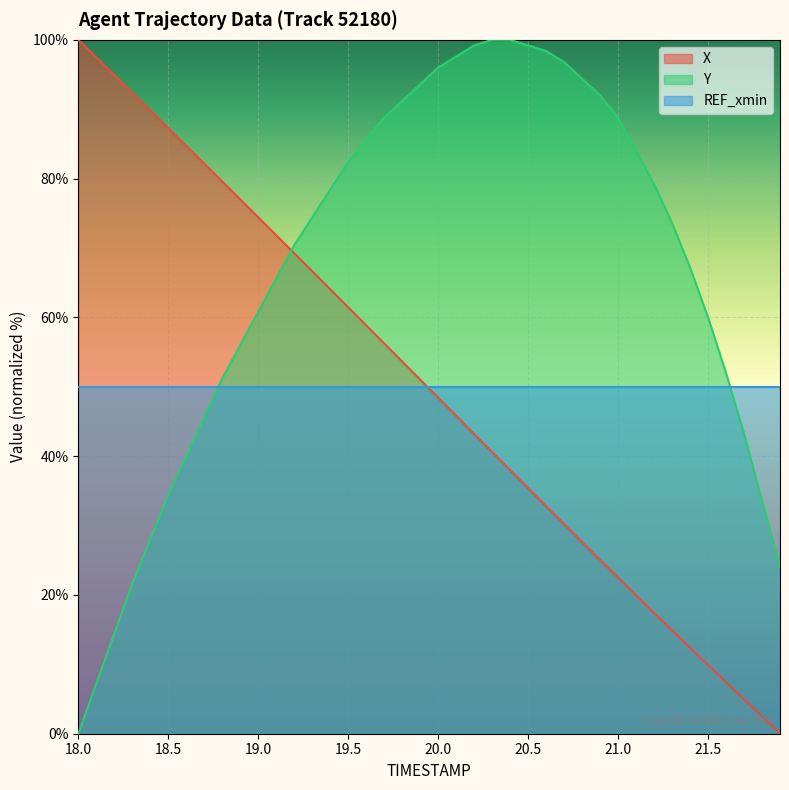

At which label does Y reach its minimum?

18.0